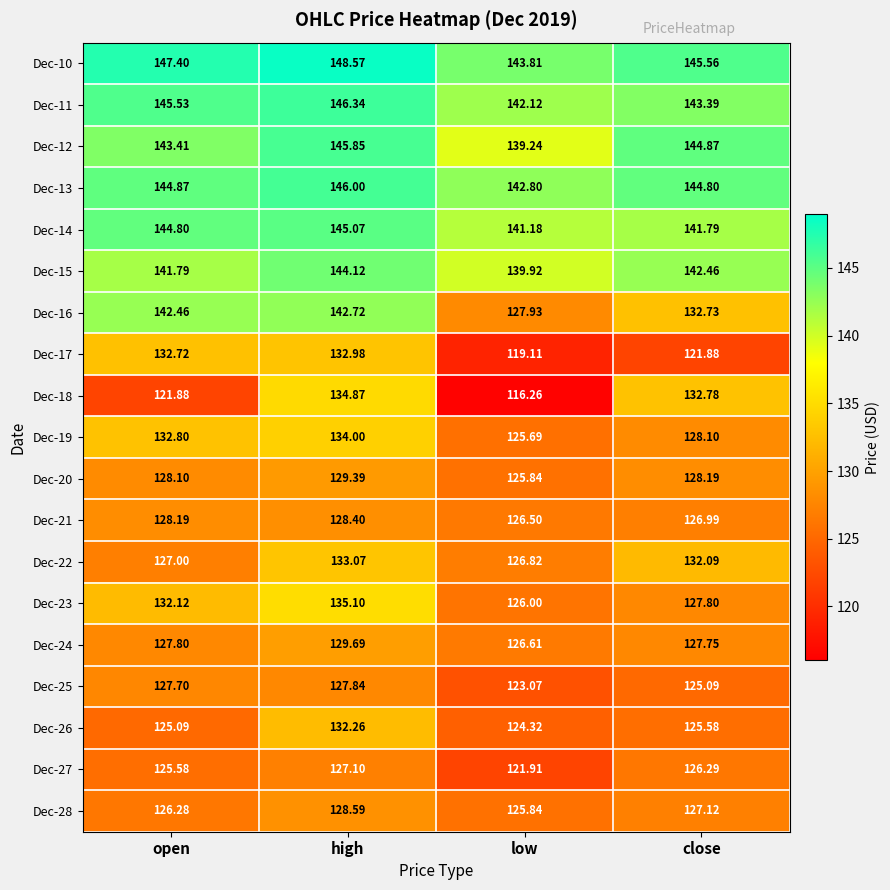

Between low and close, which series saw the biggest shift?

Dec-18